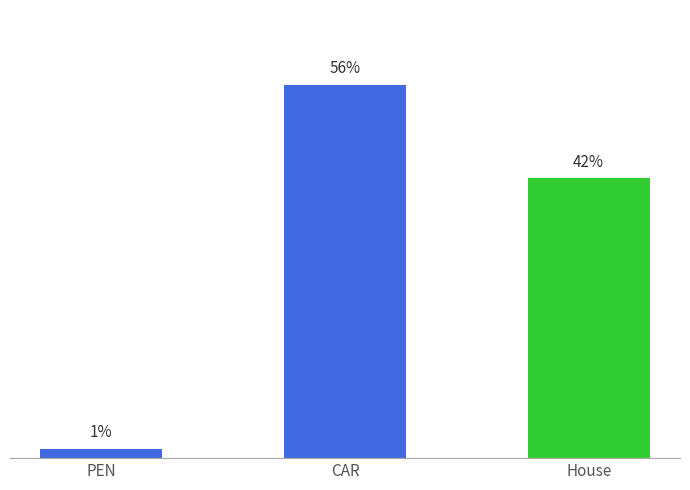

The chart shows a value of 4108 at House. True or false?

False